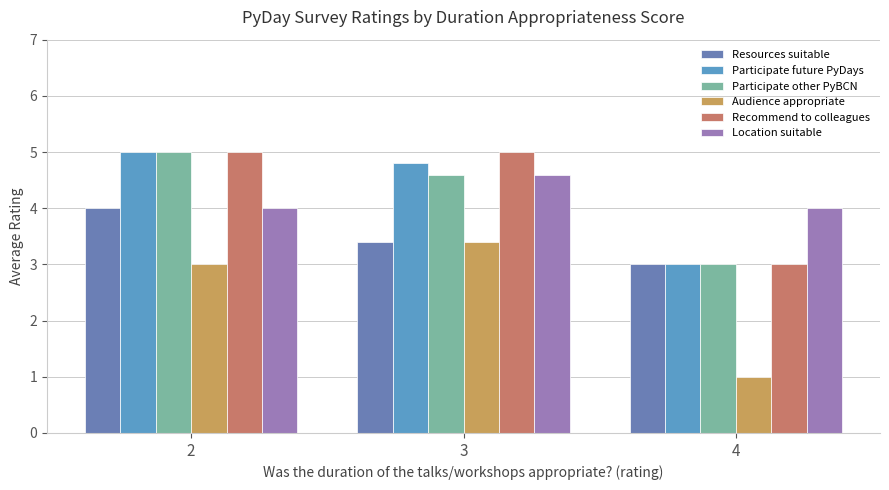

How many distinct data groups are displayed?

6